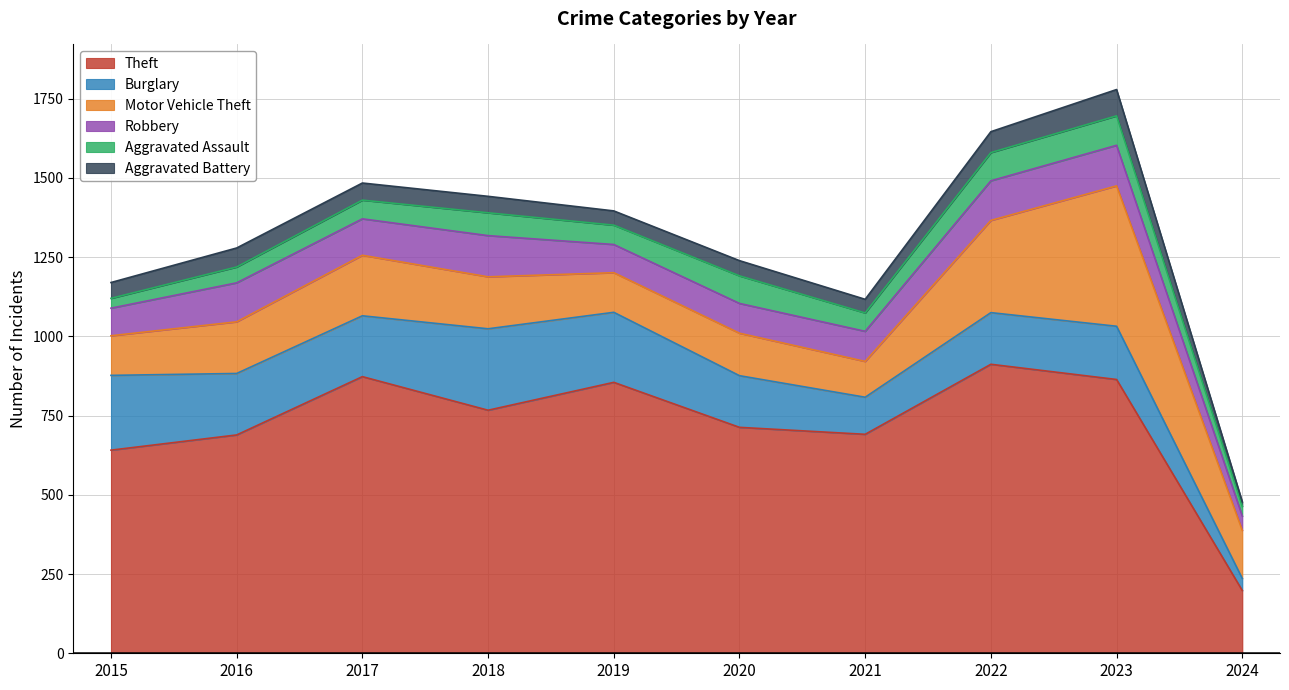

How many lines are shown in the chart?

6